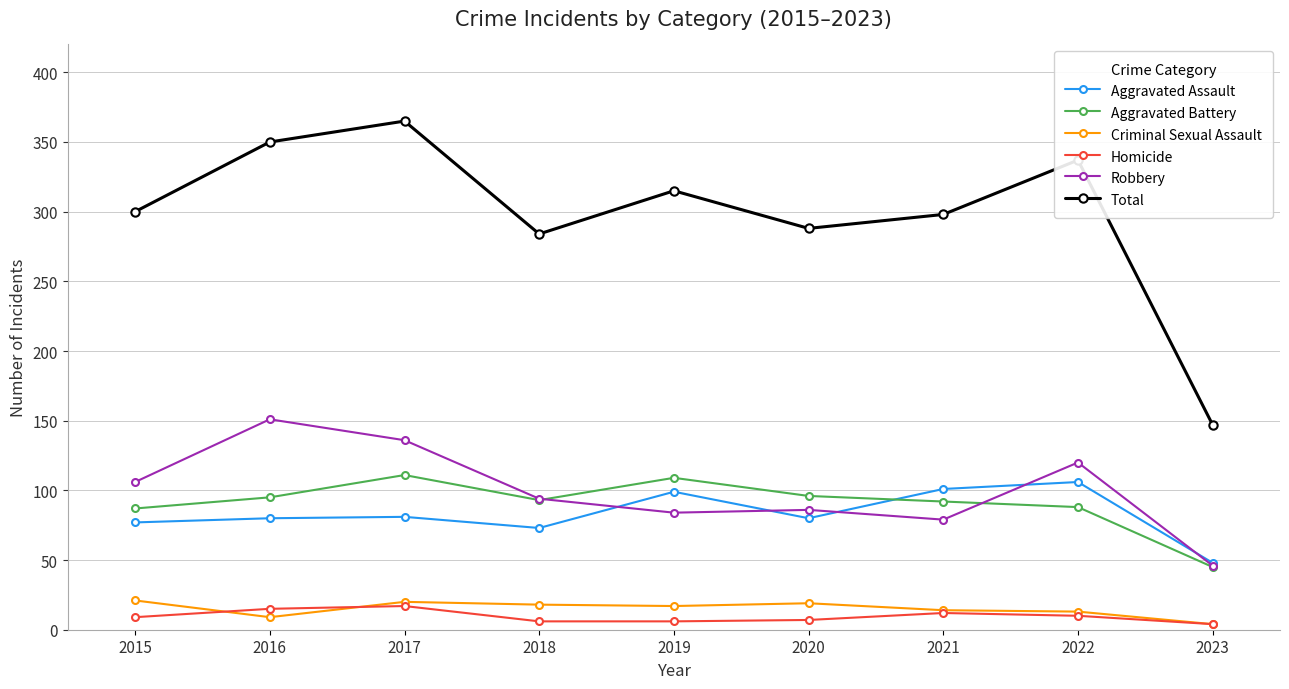

At how many categories does at least one series exceed 184?

8